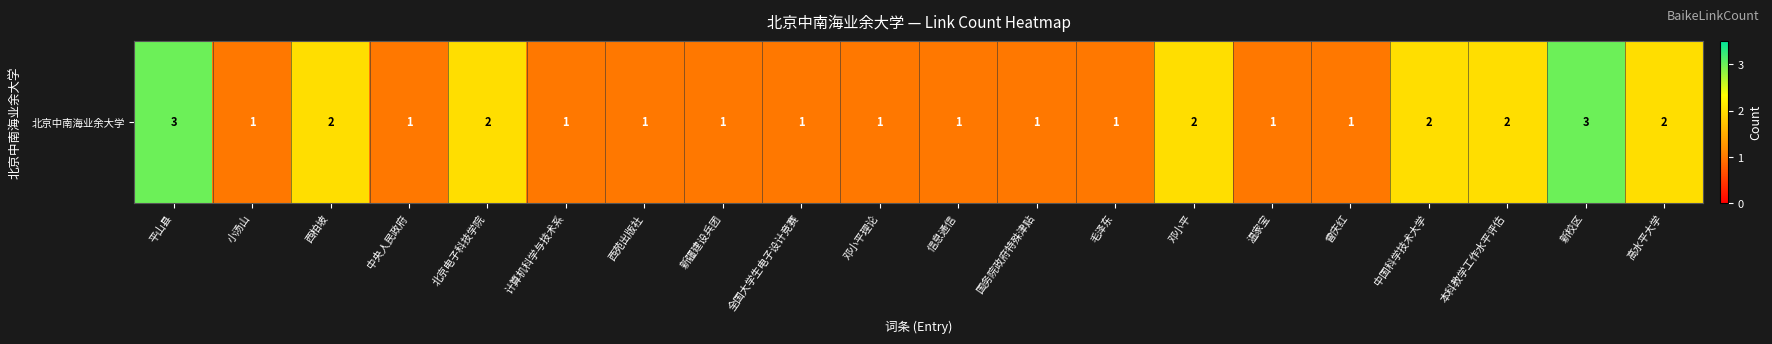

Rank the categories by value from highest to lowest.

平山县, 新校区, 西柏坡, 北京电子科技学院, 邓小平, 中国科学技术大学, 本科教学工作水平评估, 高水平大学, 小汤山, 中央人民政府, 计算机科学与技术系, 西苑出版社, 新疆建设兵团, 全国大学生电子设计竞赛, 邓小平理论, 信息通信, 国务院政府特殊津贴, 毛泽东, 温家宝, 曾庆红